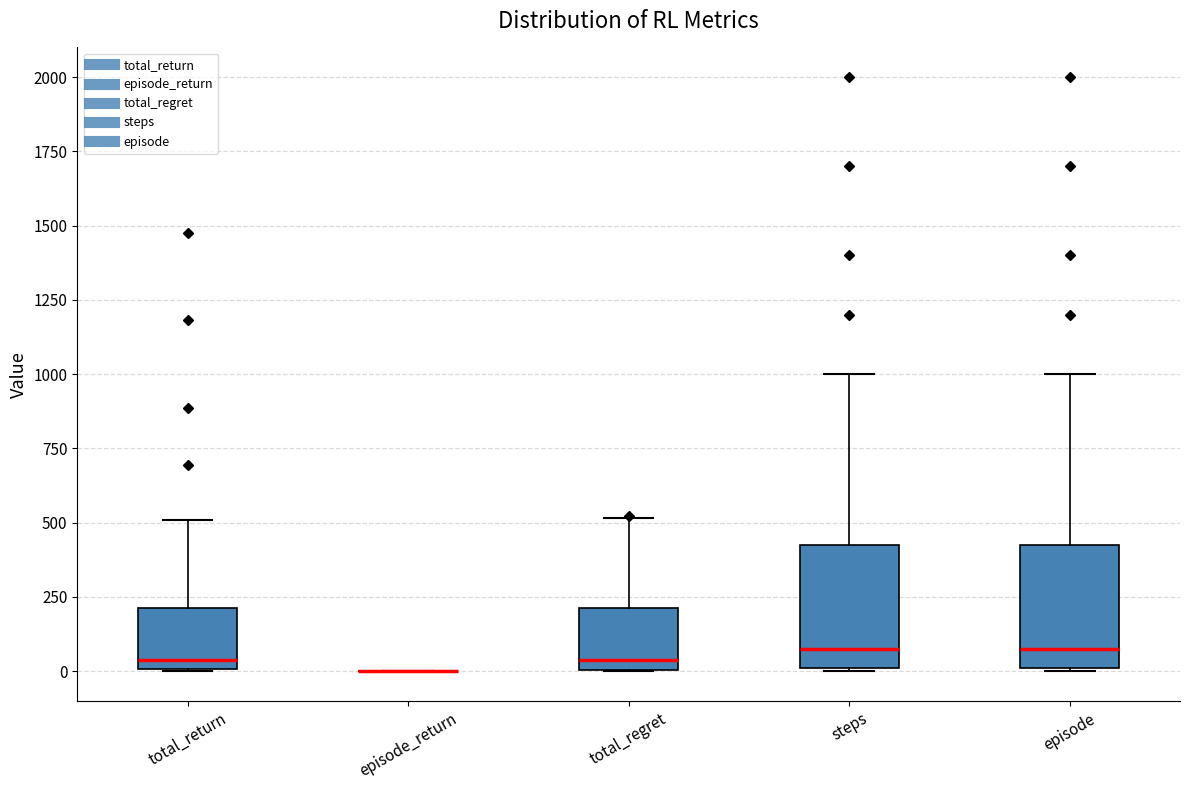

Reading left to right, read every box against the y-axis: the position of its median line, the range the box covers, and the ends of its whiskers. The values are not printed on the chart, so give them approximately, as read against the axis.

total_return: median 50, box 0 to 200, whiskers 0 to 500
episode_return: box collapsed to a line at 0, whiskers 0 to 0
total_regret: median 50, box 0 to 200, whiskers 0 to 500
steps: median 100, box 0 to 450, whiskers 0 to 1000
episode: median 100, box 0 to 450, whiskers 0 to 1000